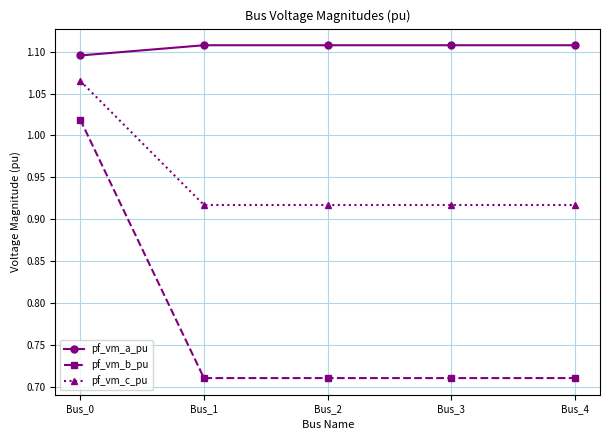

At which label does pf_vm_b_pu reach its peak?

Bus_0